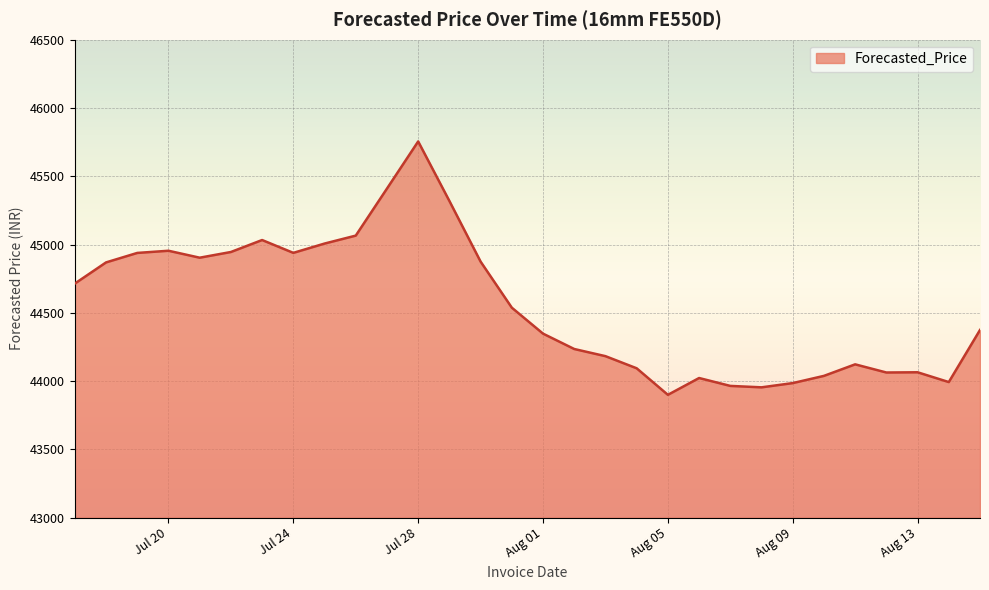

What is the difference between the maximum and minimum values?

1855.1